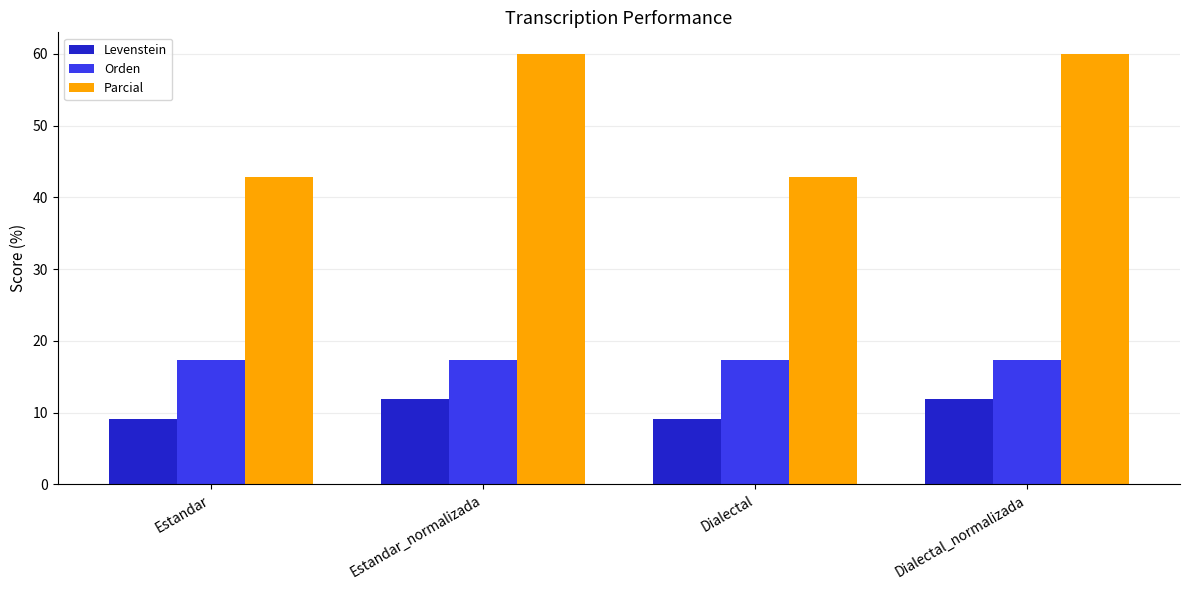

What is the smallest value displayed?

9.1